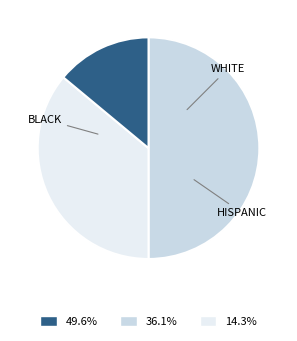

What is the ratio of the value at 36.1% to the value at 49.6%?

0.7